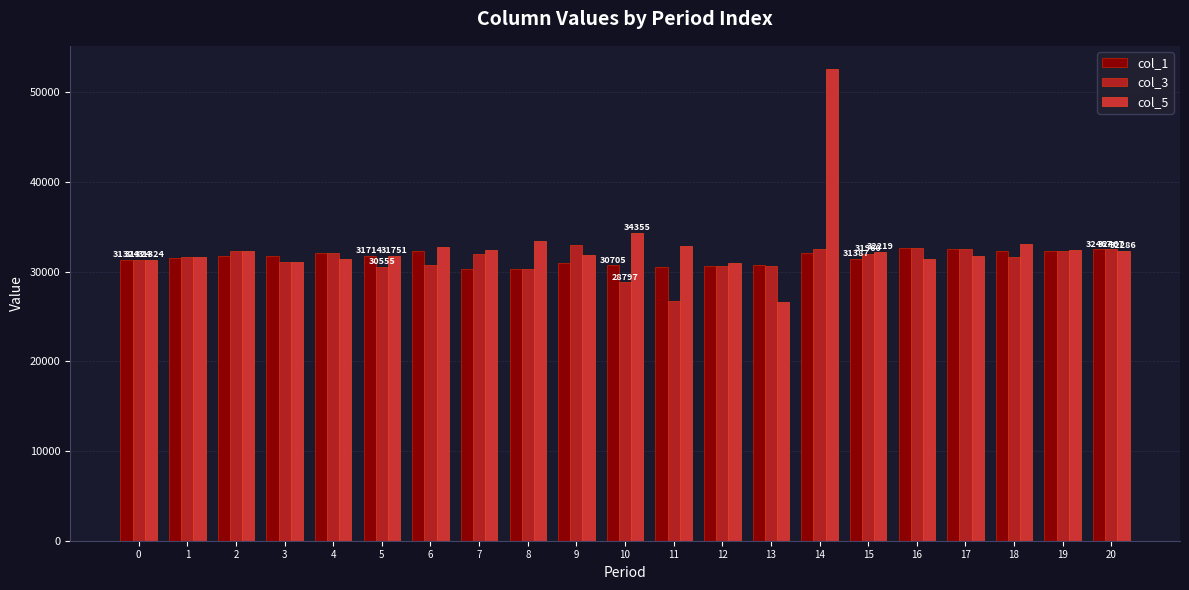

Between 5 and 16, which series saw the biggest shift?

col_3